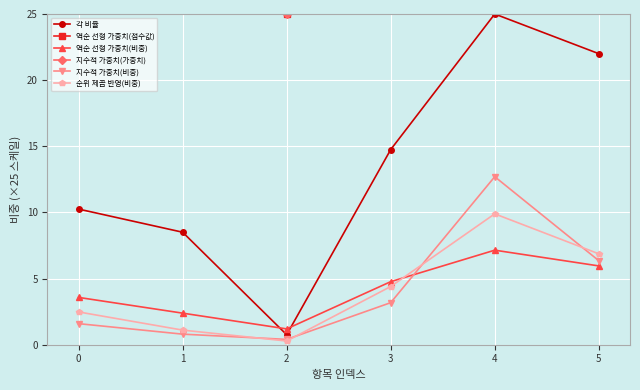

Which series has the widest spread of values?

지수적 가중치(가중치)